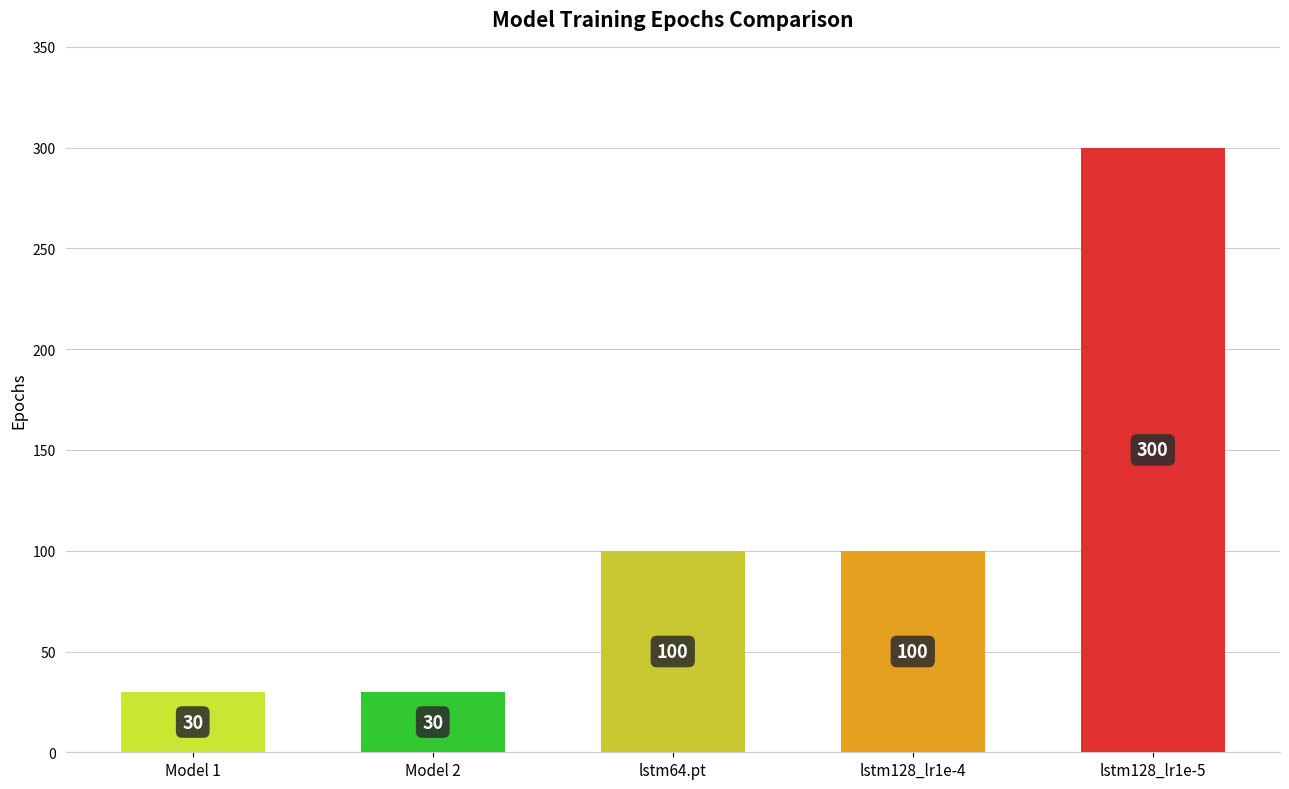

True or false: the data shows 100 at lstm128_lr1e-4.

True